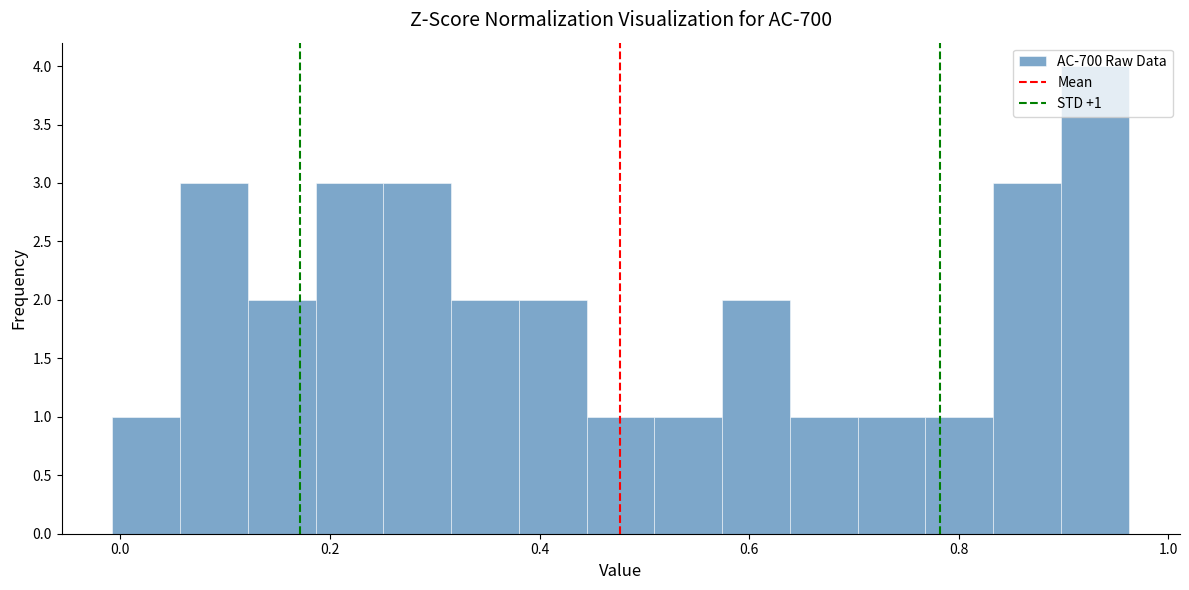

Read against the x-axis, roughly where is the centre of the tallest bar?

0.92